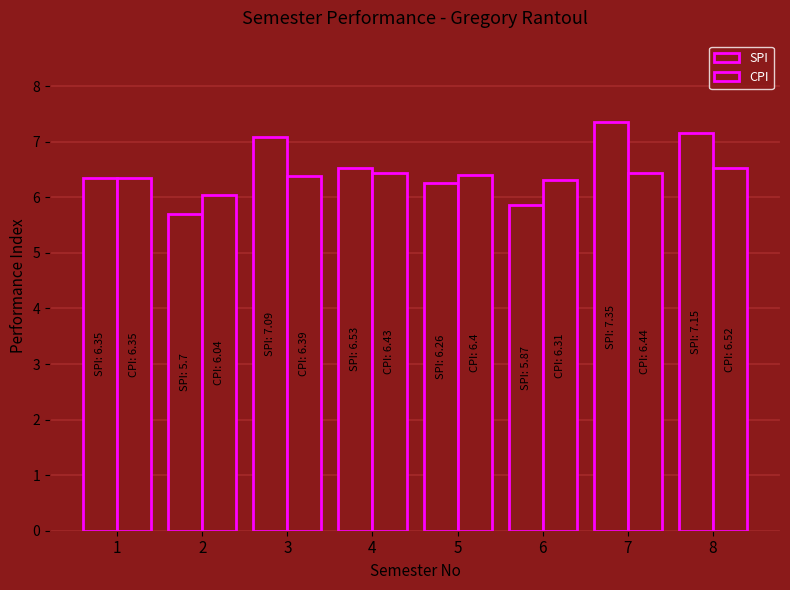

Reading left to right, transcribe all the data shown in this chart.

SPI: 6.3	5.7	7.1	6.5	6.3	5.9	7.3	7.2
CPI: 6.3	6.0	6.4	6.4	6.4	6.3	6.4	6.5